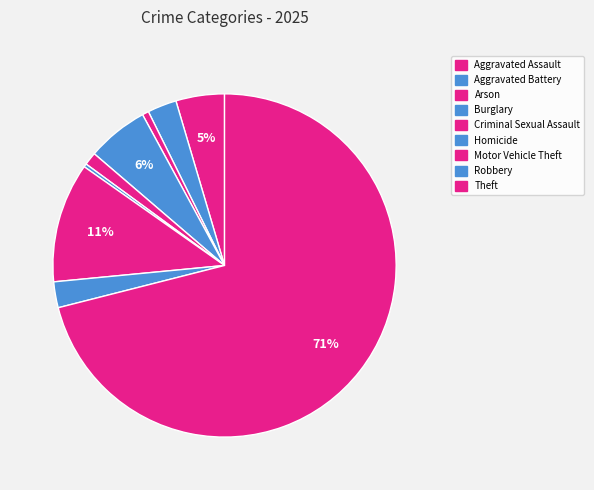

To the nearest percent, what percentage of the pie is Burglary?

6%